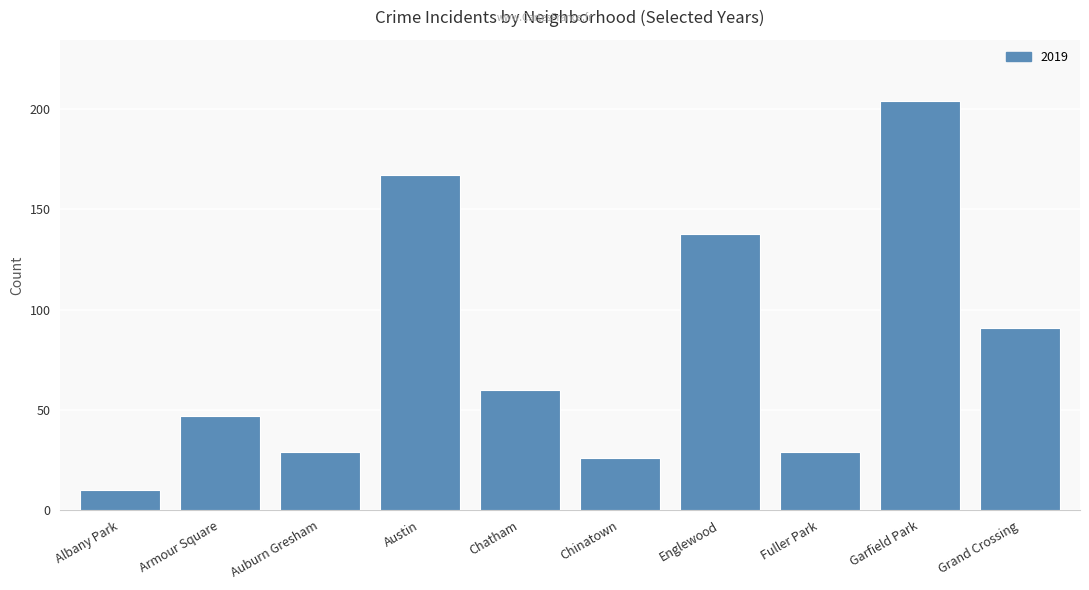

What is the difference between the values at Austin and Grand Crossing?

76